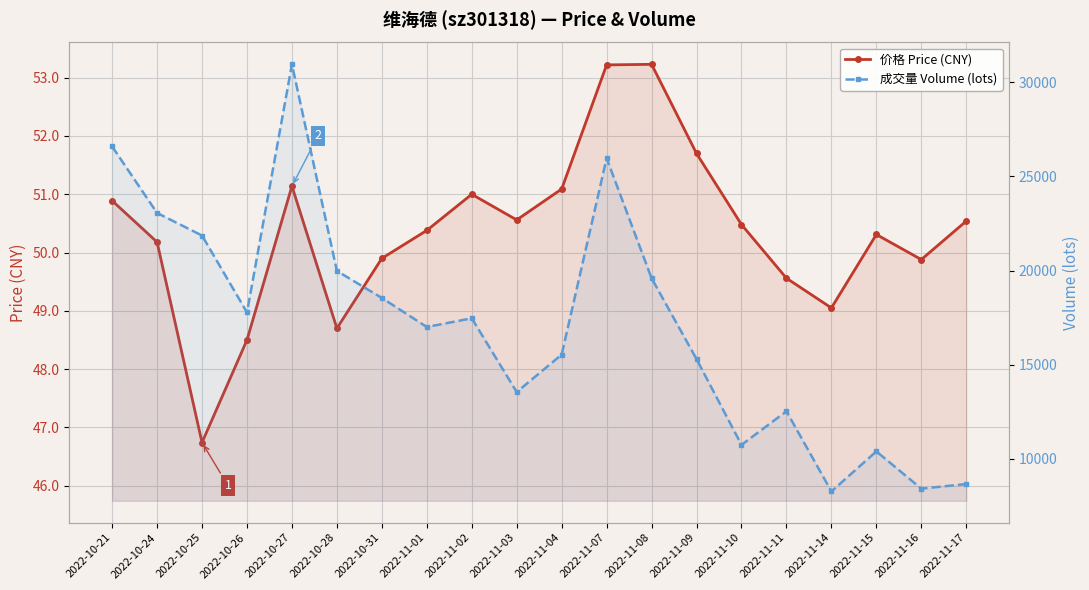

How many interior local peaks does the 价格 Price (CNY) series have?

4